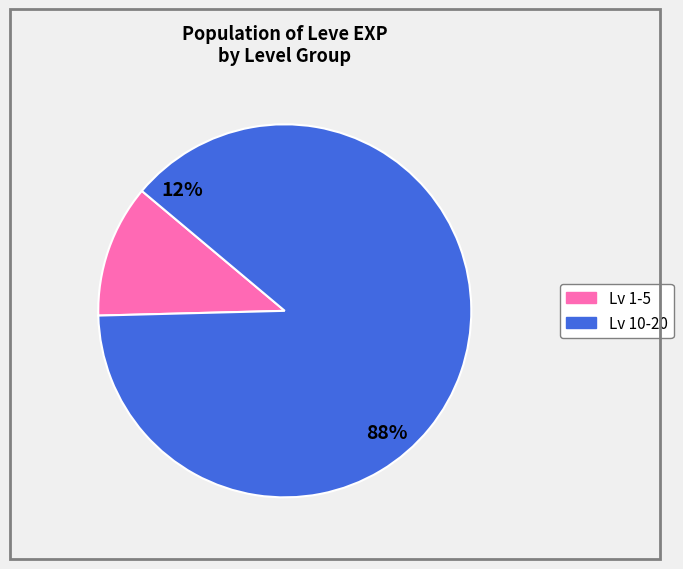

Is it true that Hempen Bracers is 12% of the pie?

False